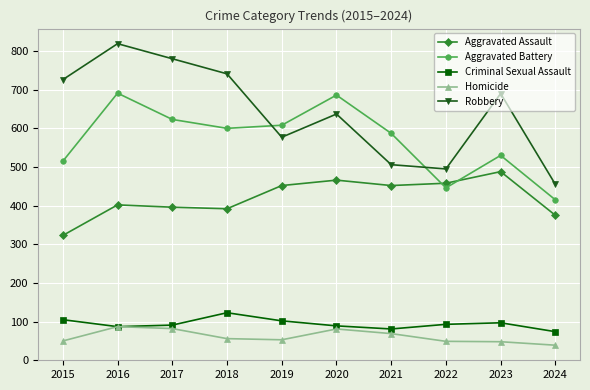

What is the value of the Aggravated Battery point at the 9th from the left?

530